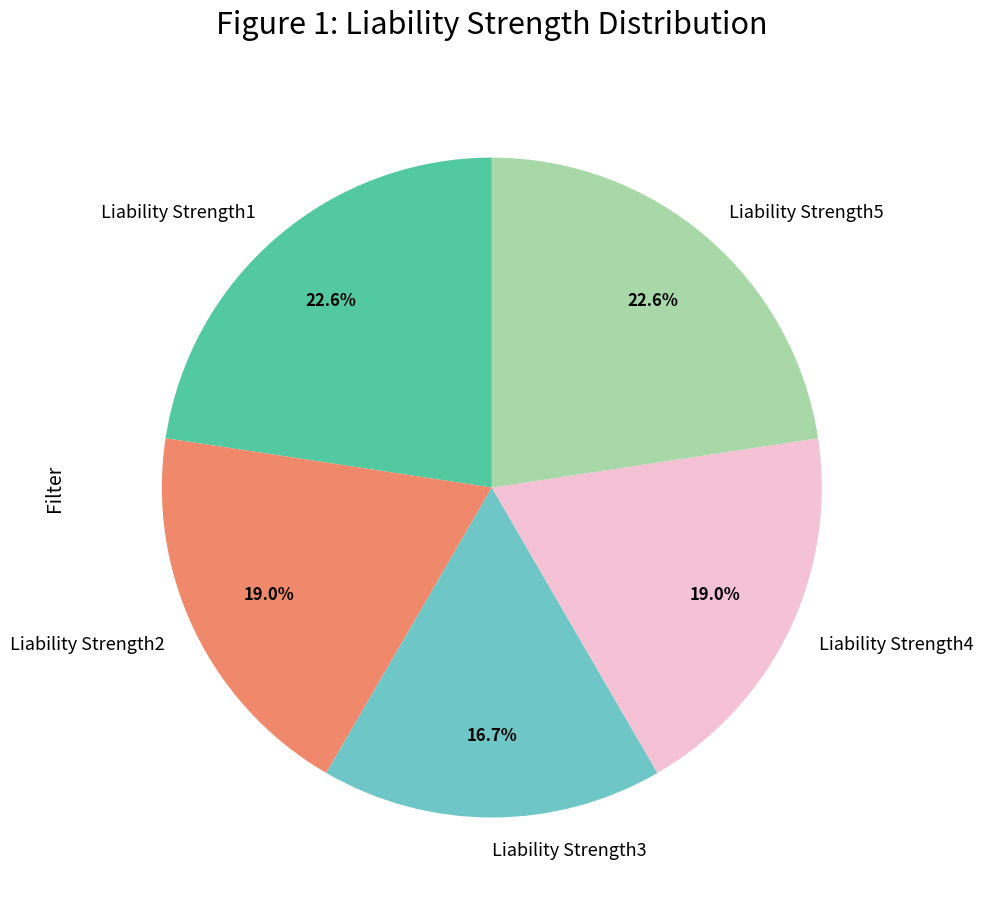

To the nearest percent, what is the combined percentage of Liability Strength5 and Liability Strength2?

42%